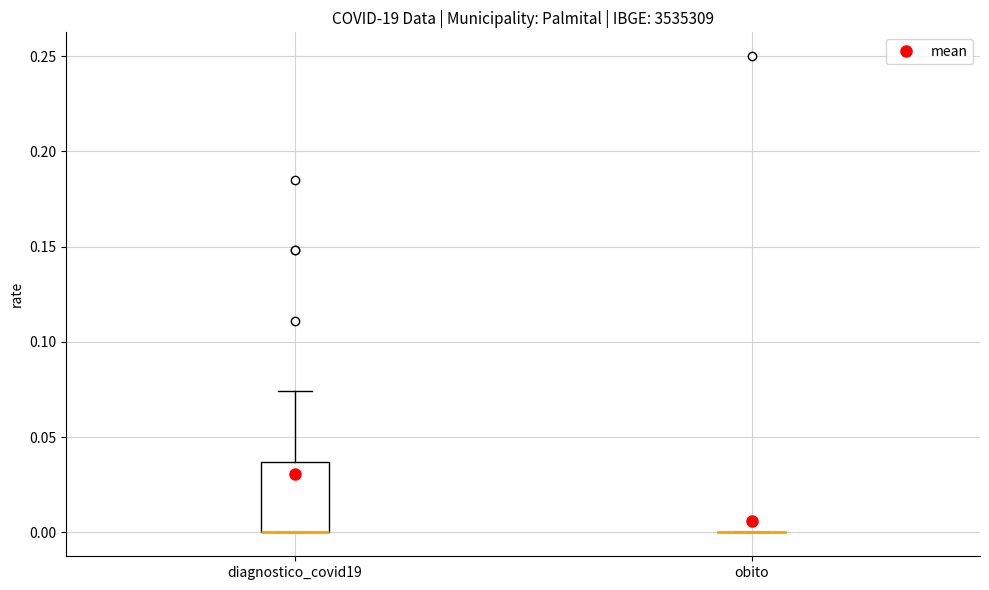

Reading left to right, read every box against the y-axis: the position of its median line, the range the box covers, and the ends of its whiskers. The values are not printed on the chart, so give them approximately, as read against the axis.

diagnostico_covid19: median 0.000 (drawn on the box's lower edge), box 0.000 to 0.035, whiskers 0.000 to 0.075
obito: box collapsed to a line at 0.000, whiskers 0.000 to 0.000